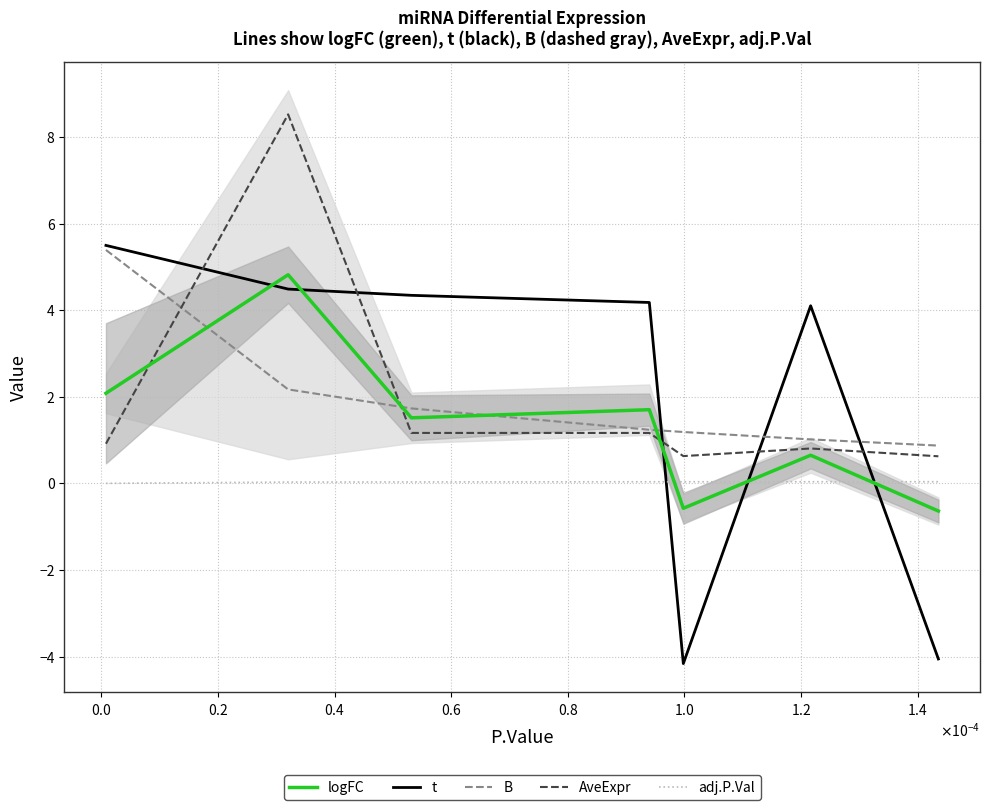

What is the highest value of the logFC series?

4.8